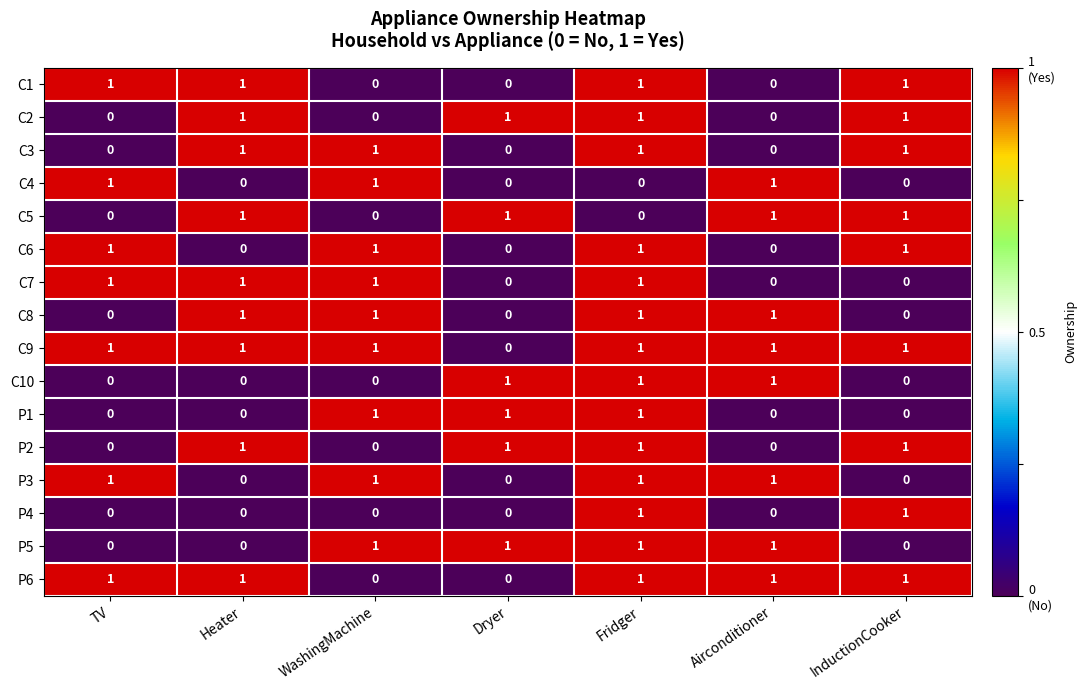

How many categories are shown in the chart?

7